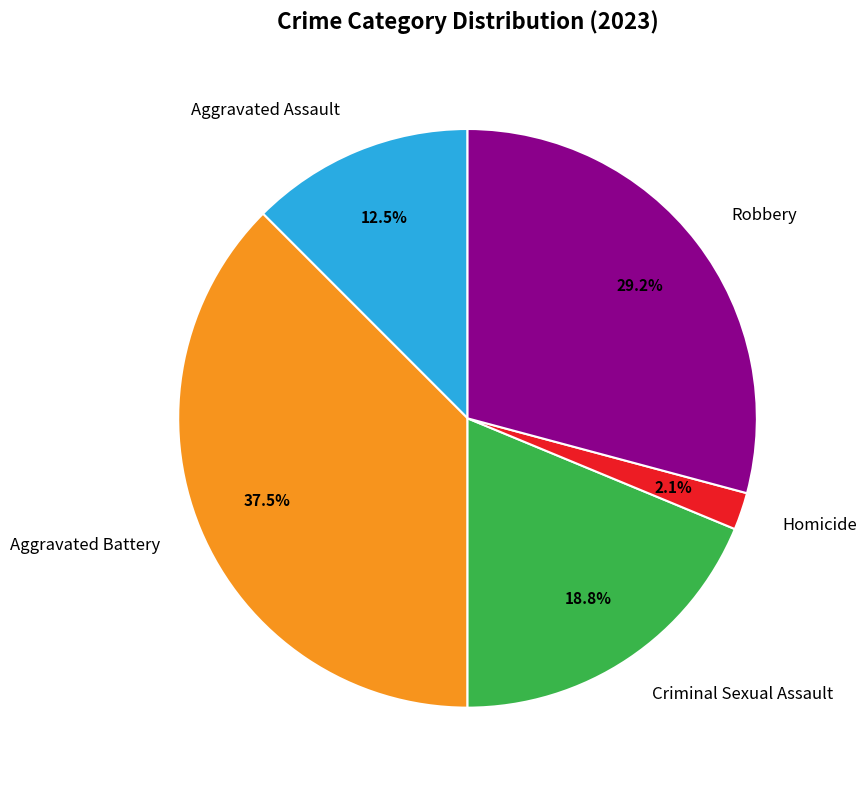

Rank the categories by value from lowest to highest.

Homicide, Aggravated Assault, Criminal Sexual Assault, Robbery, Aggravated Battery